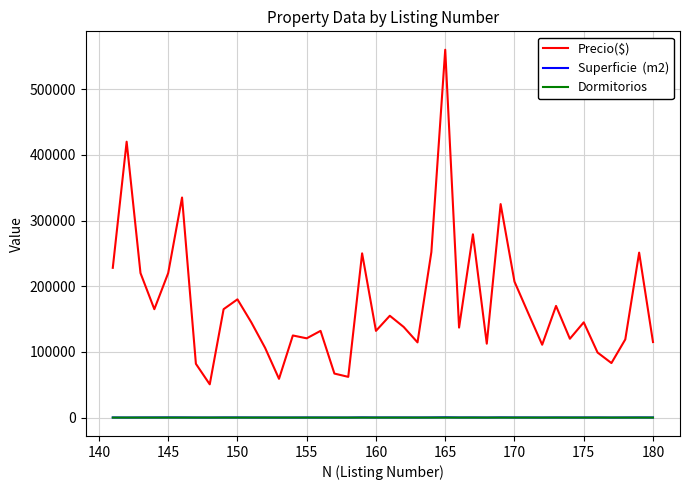

What is the greatest value displayed?

560000